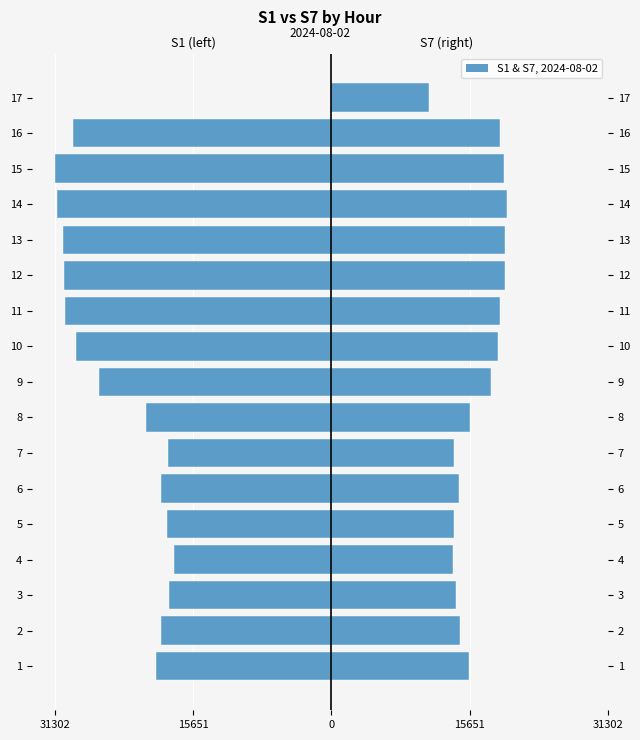

What is the difference between the second highest and minimum values in the S7 series?

8626